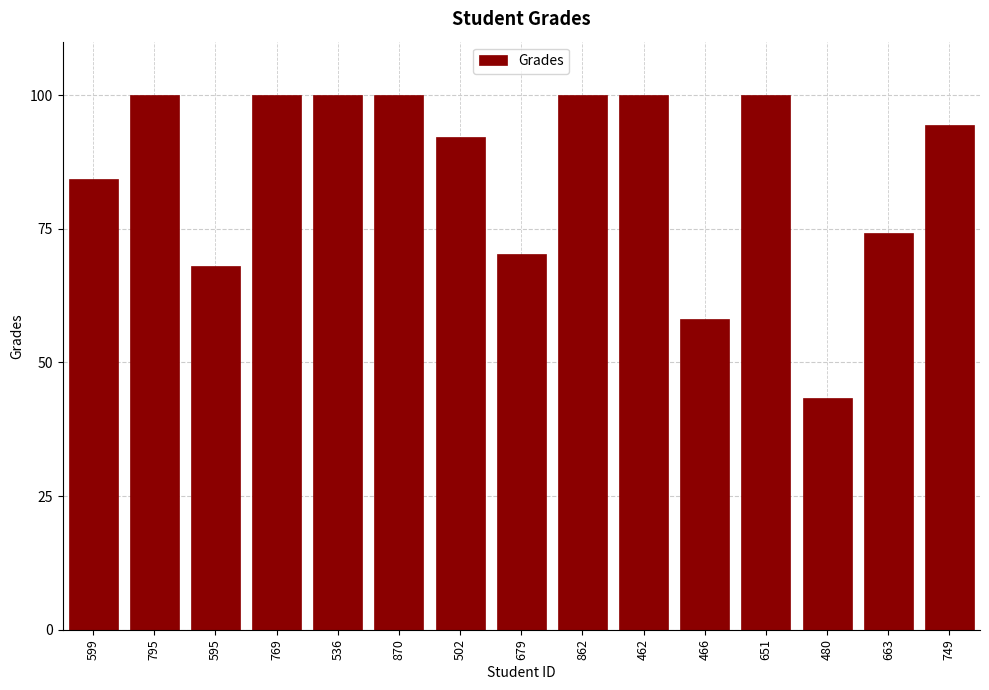

What is the label of the 2nd bar from the right?

663